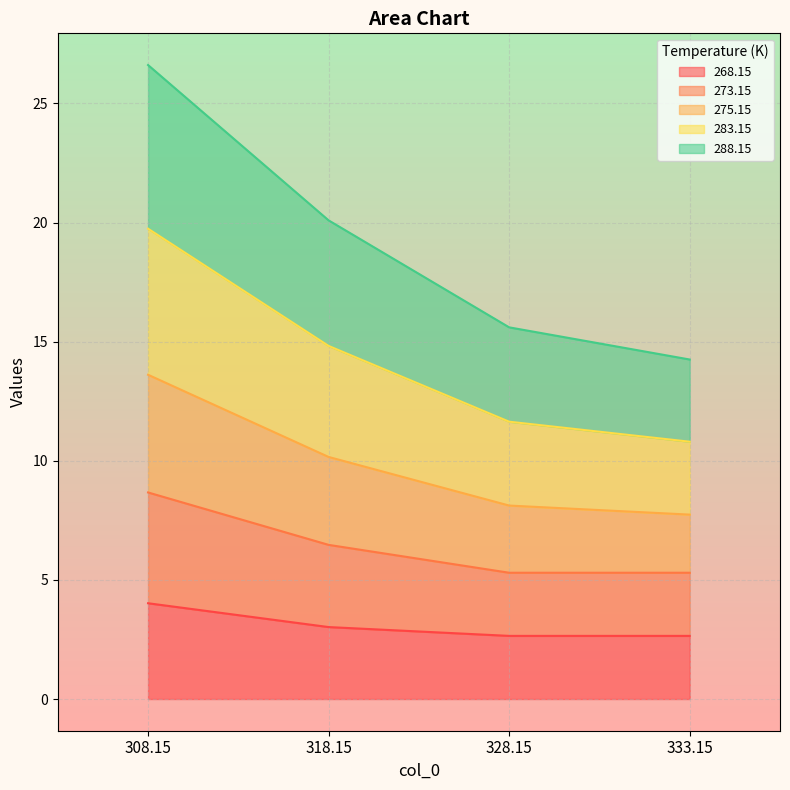

At which label does 268.15 reach its peak?

308.15